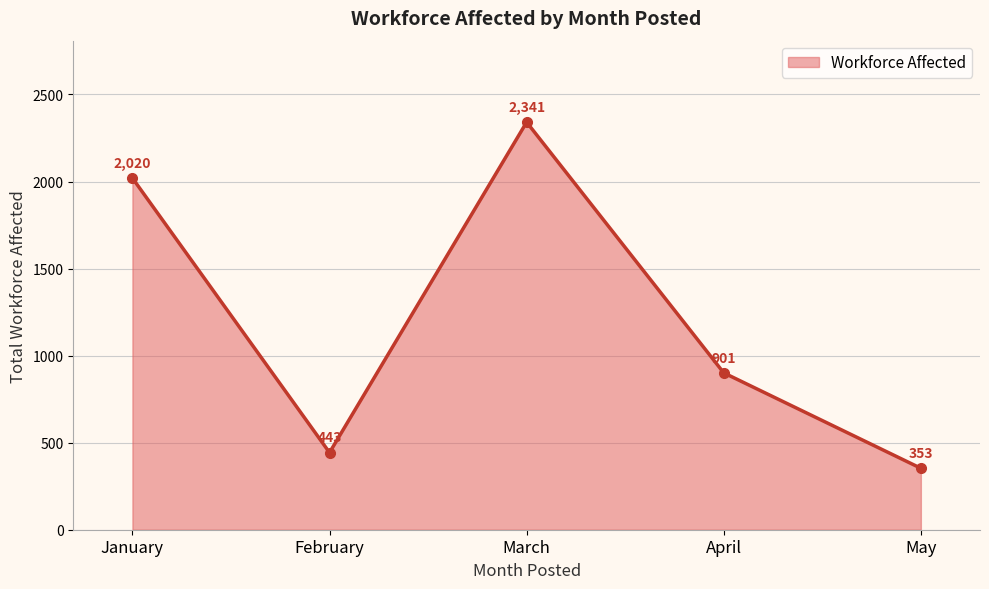

Does the chart have visible grid lines?

Yes